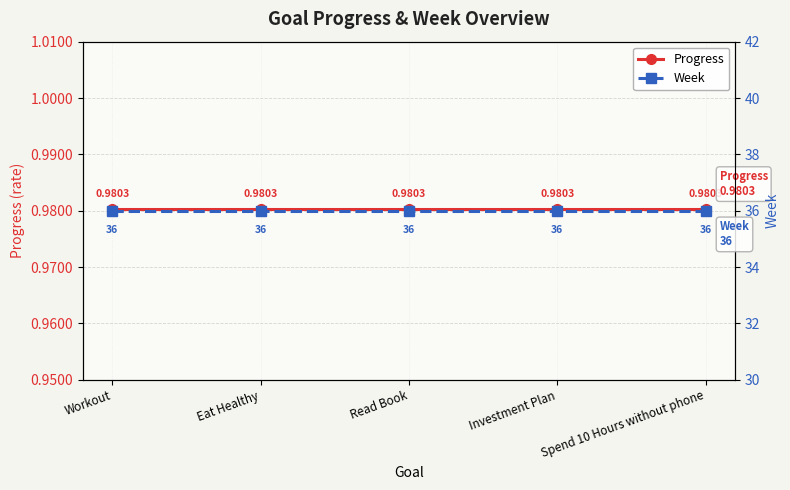

Is it true that Progress equals 0.2 at Investment Plan?

False